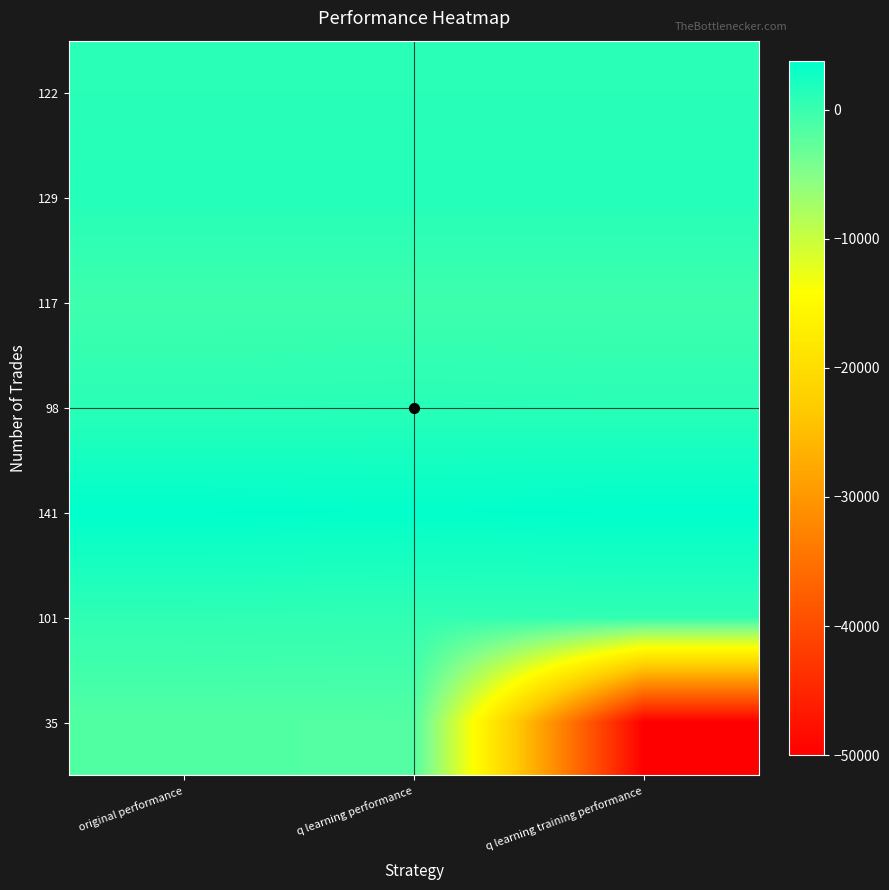

What is the difference between the highest and lowest values at q learning performance?

5278.9